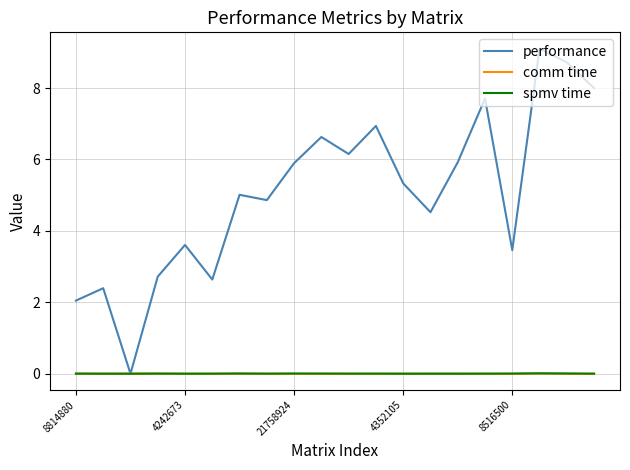

What is the maximum value shown in the chart?

9.1